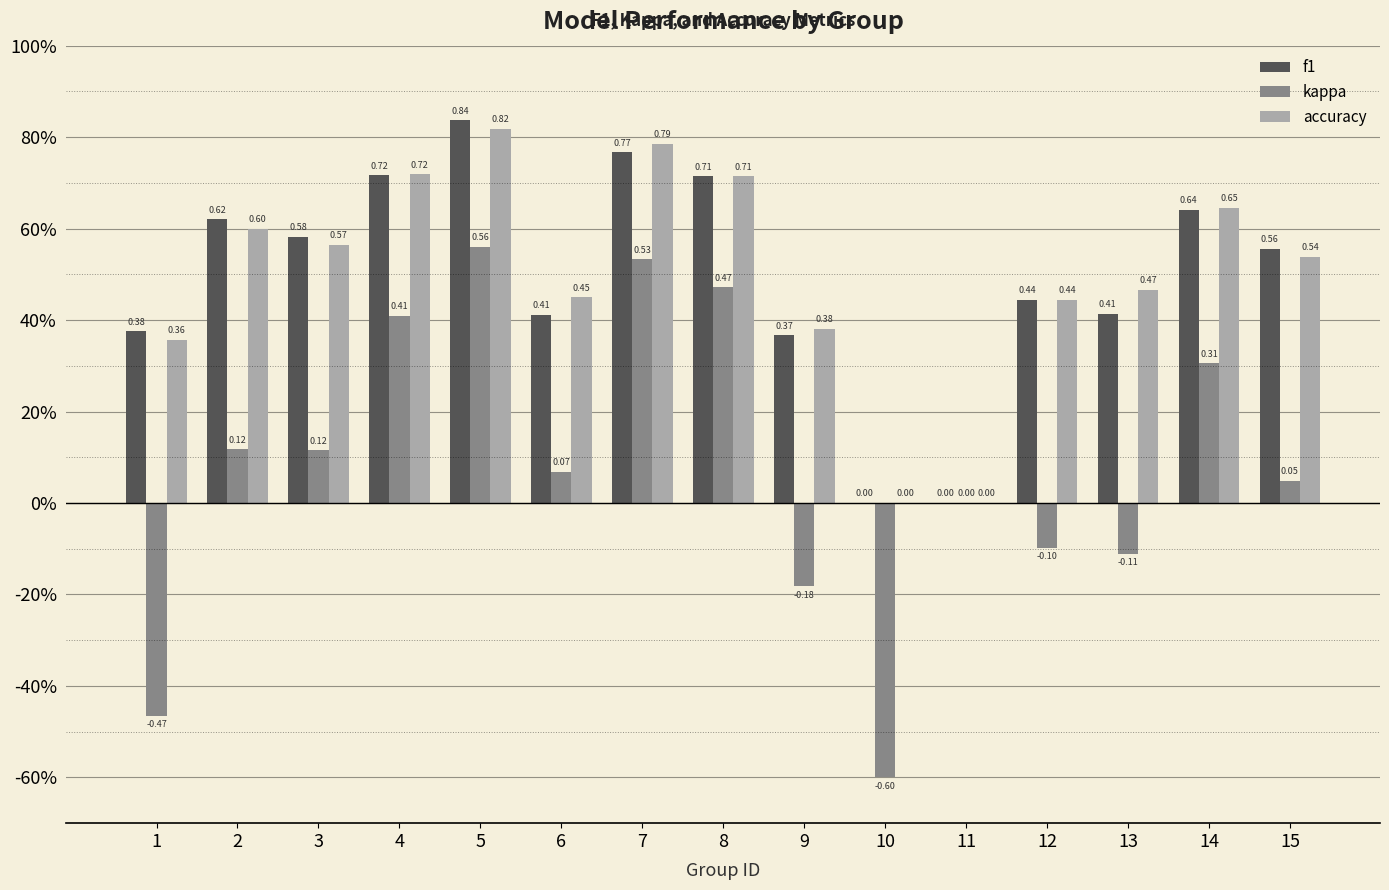

At which category does the chart reach its minimum across all series?

10